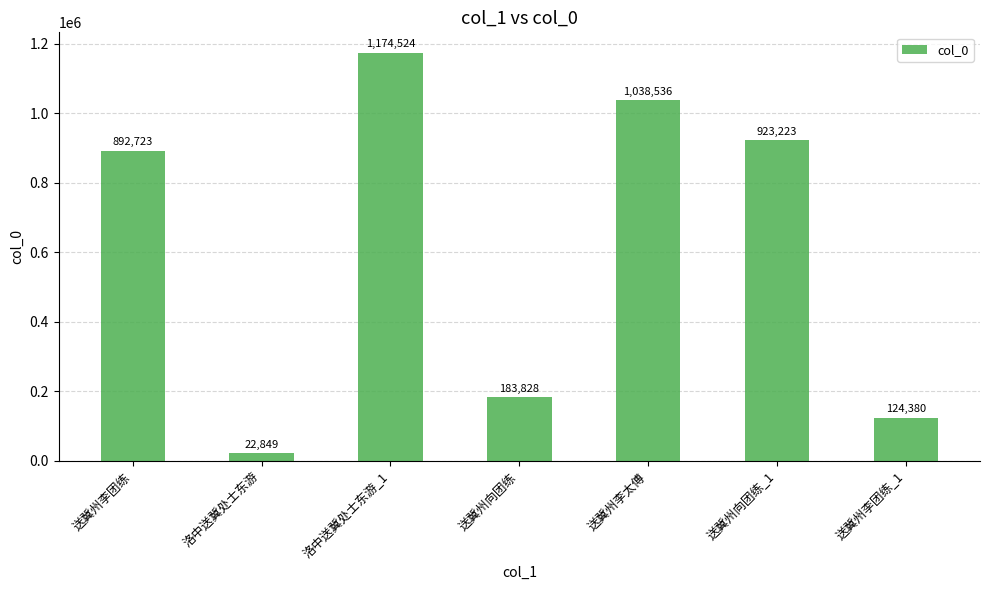

List the labels in order of value, smallest first.

洛中送冀处士东游, 送冀州李团练_1, 送冀州向团练, 送冀州李团练, 送冀州向团练_1, 送冀州李太傅, 洛中送冀处士东游_1